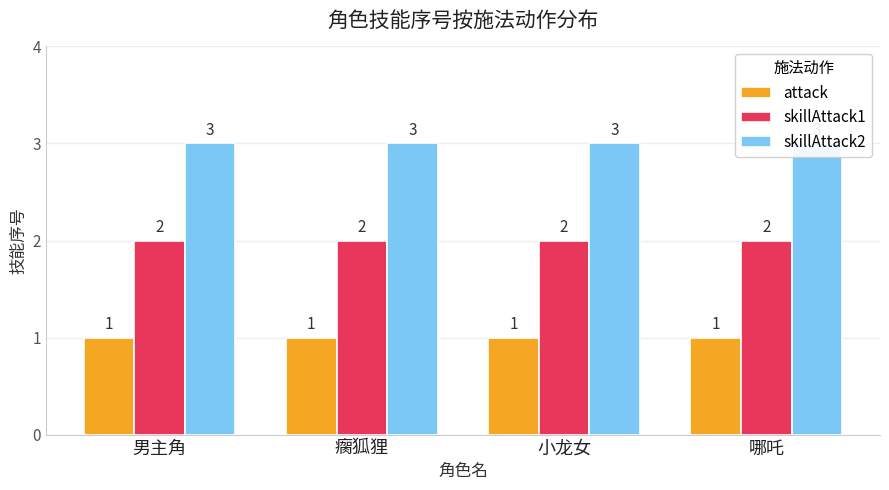

Which has a higher value, 男主角 or 哪吒?

男主角